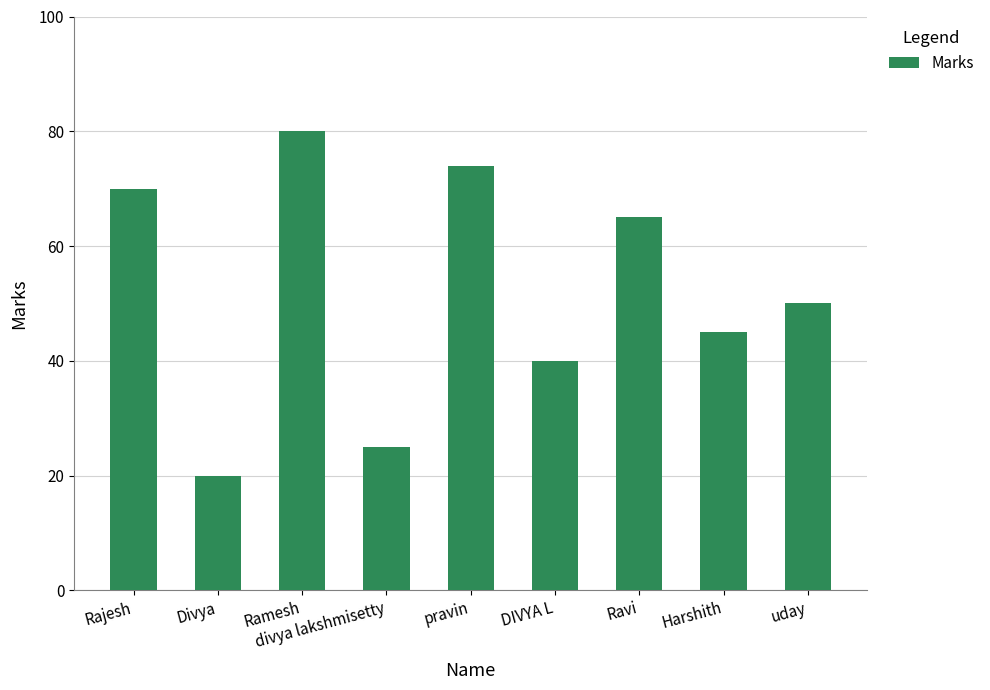

Count the number of data series in this chart.

1